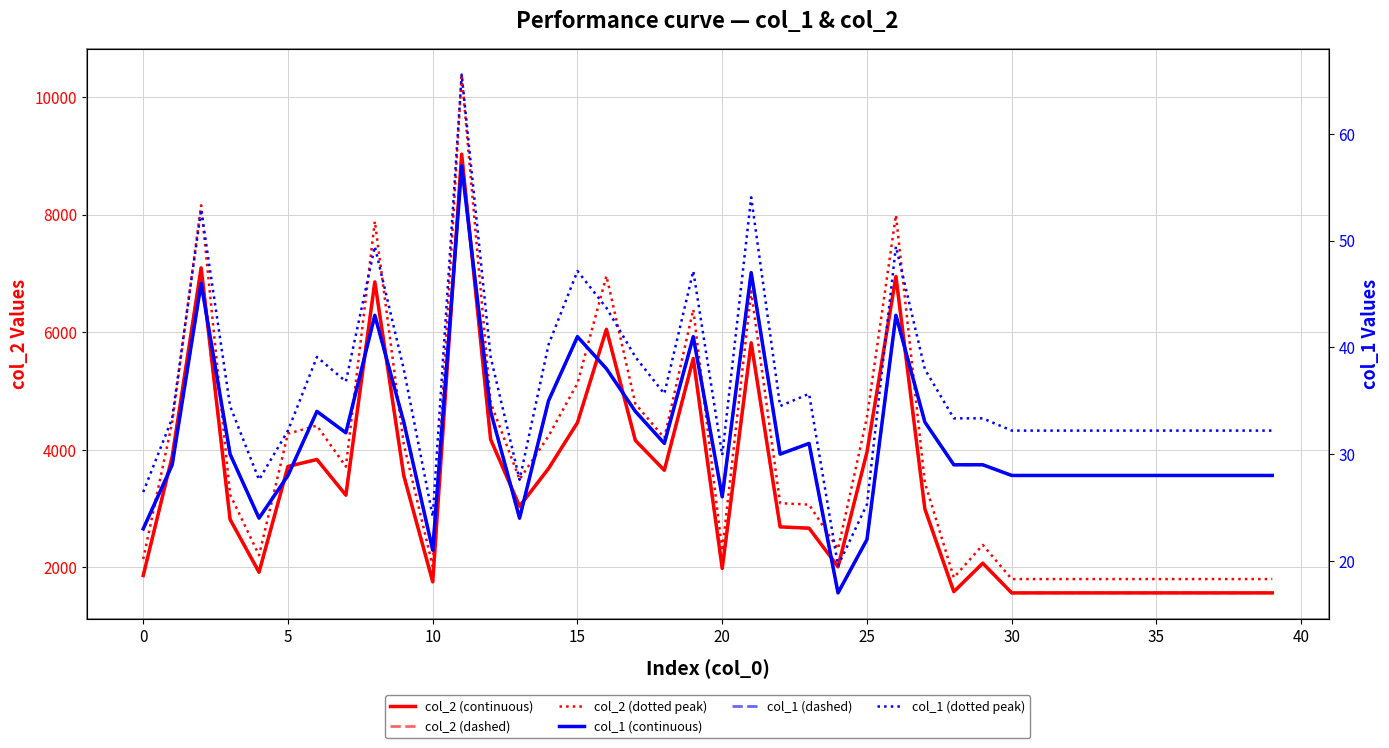

What is the average value of the col_2 (dashed) series?

3319.0